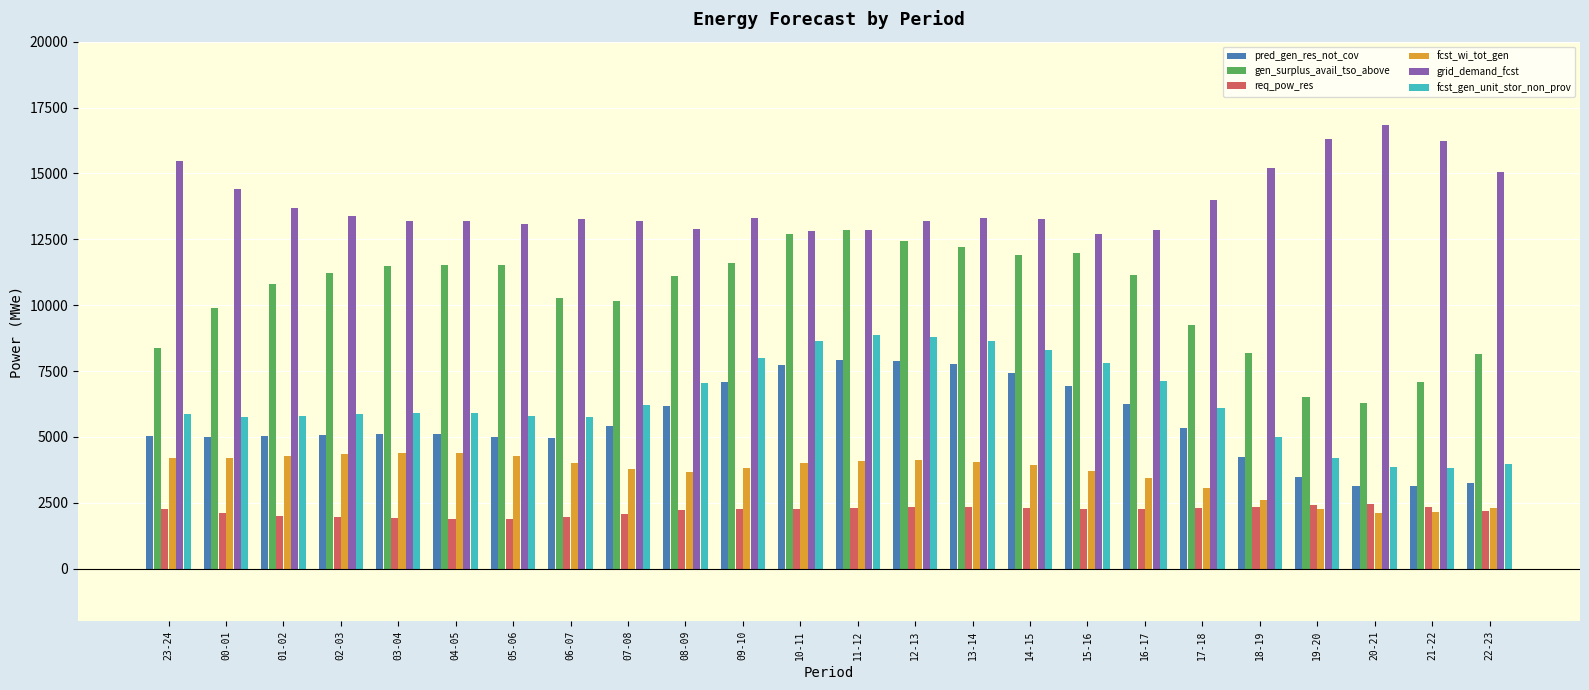

Count the number of categories in the chart.

24